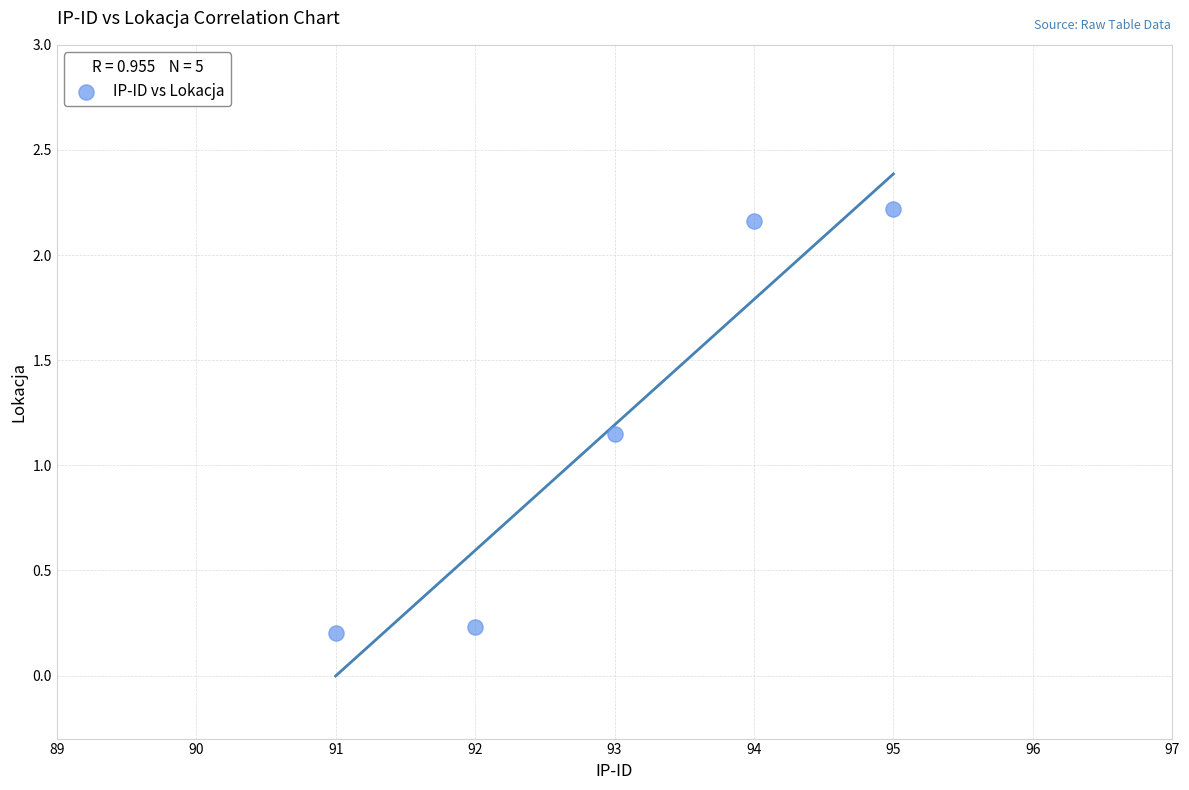

What is the range of Y values (max minus min)?

2.0